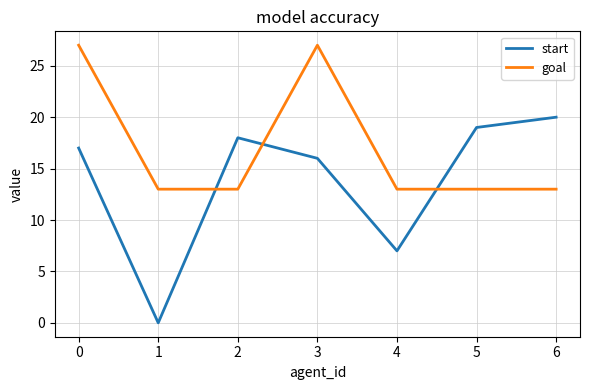

Which series has the largest total across all categories?

goal